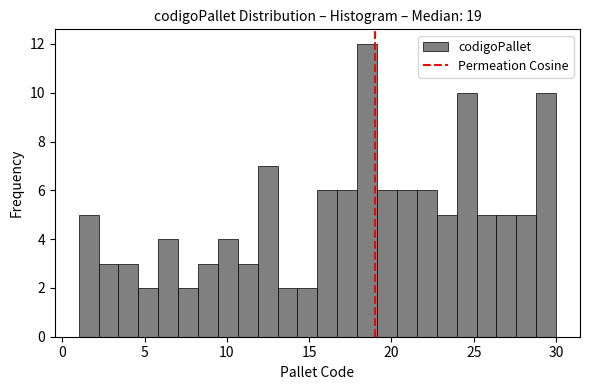

Around what value on the x-axis is the tallest bar? Give the approximate position of its centre, as read against the axis.

18.5